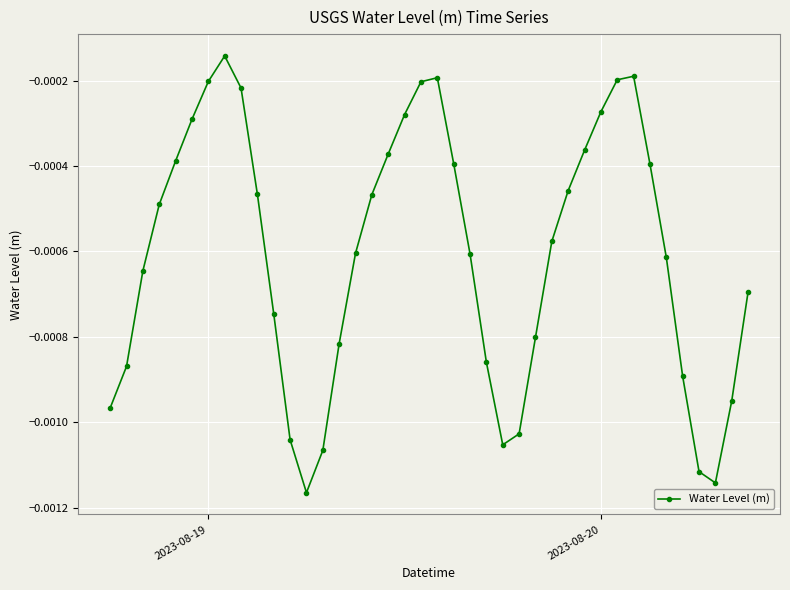

True or false: there are more than 1 points higher than both neighbors.

True